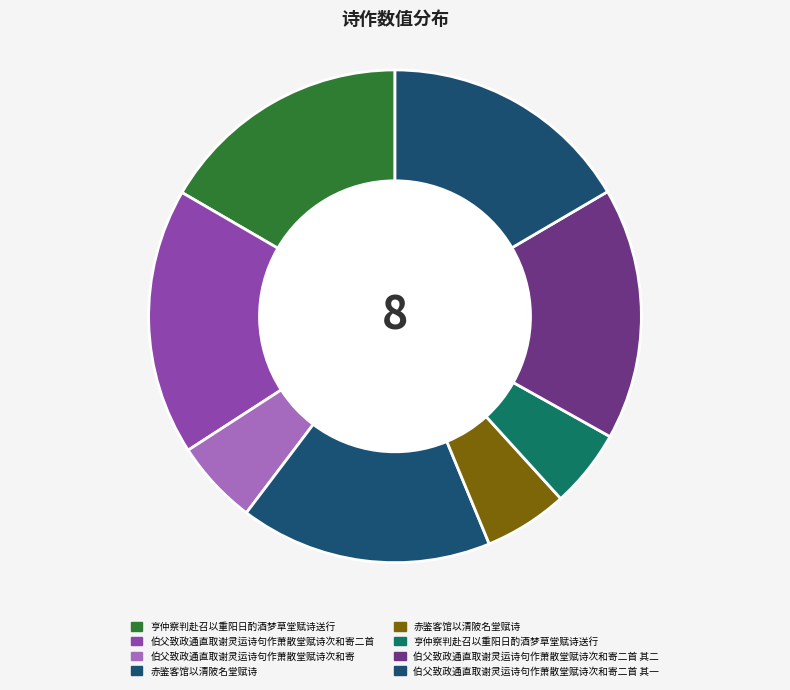

Count the number of slices in the pie.

8